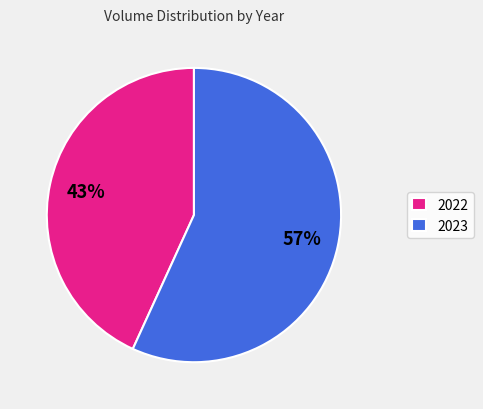

True or false: 2023 accounts for 57% of the total.

True